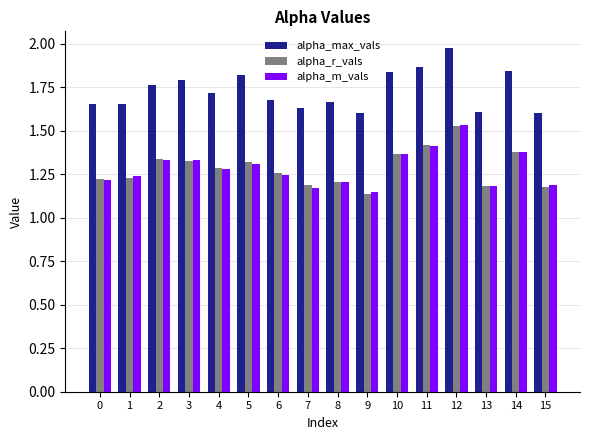

Which label corresponds to the largest value in the chart?

12